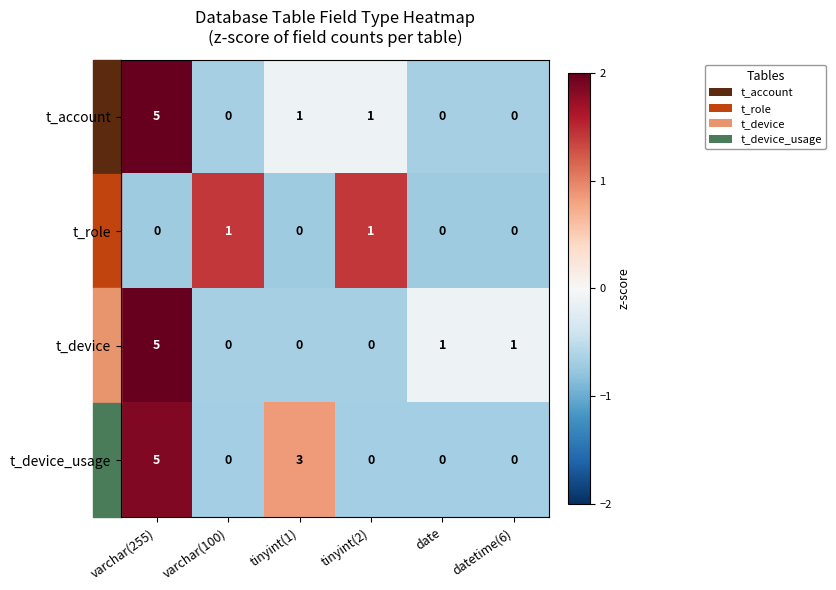

What is the highest value of the t_account series?

5